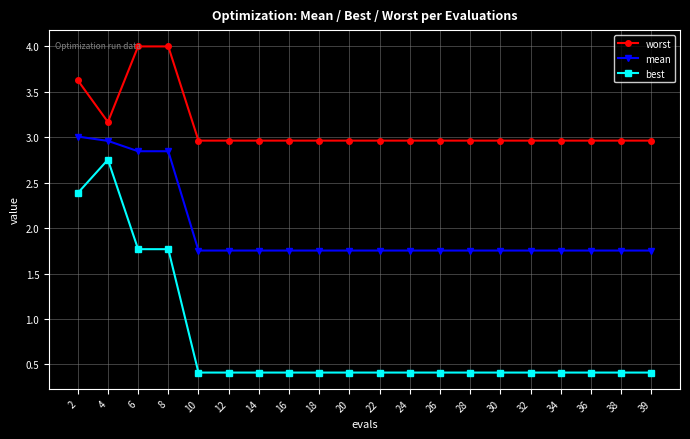

Rank the series by their average value, from highest to lowest.

worst, mean, best